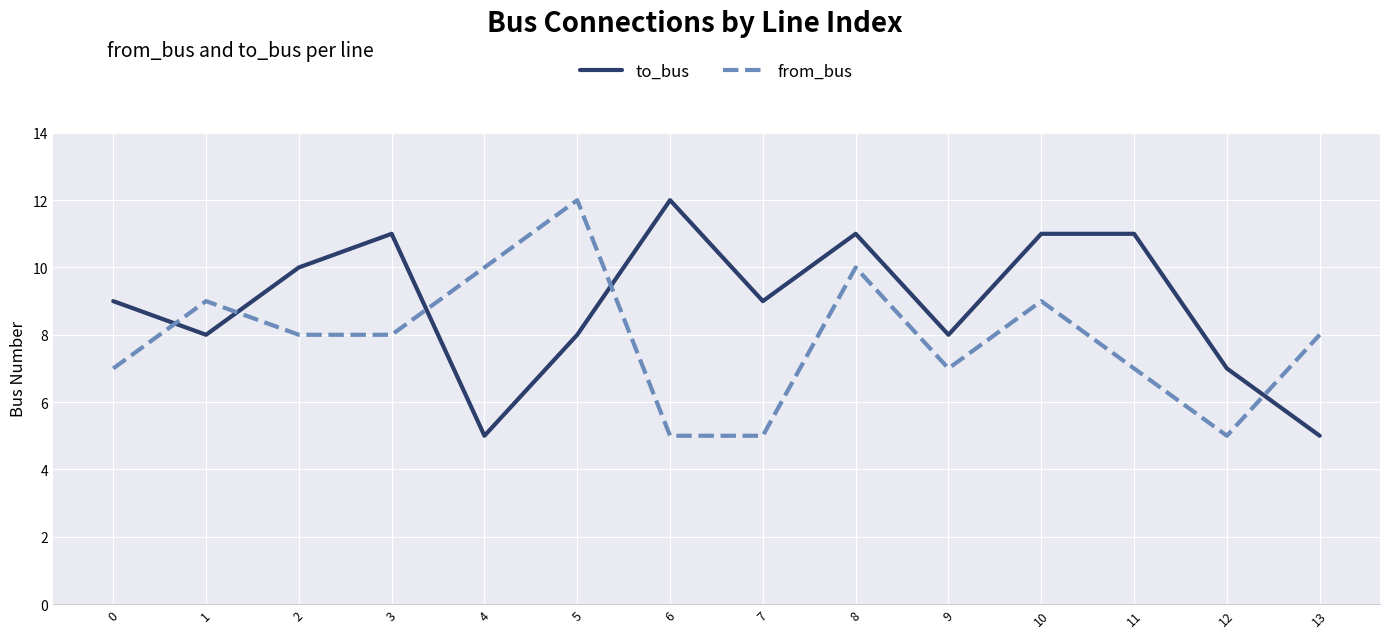

What is the minimum value for to_bus?

5